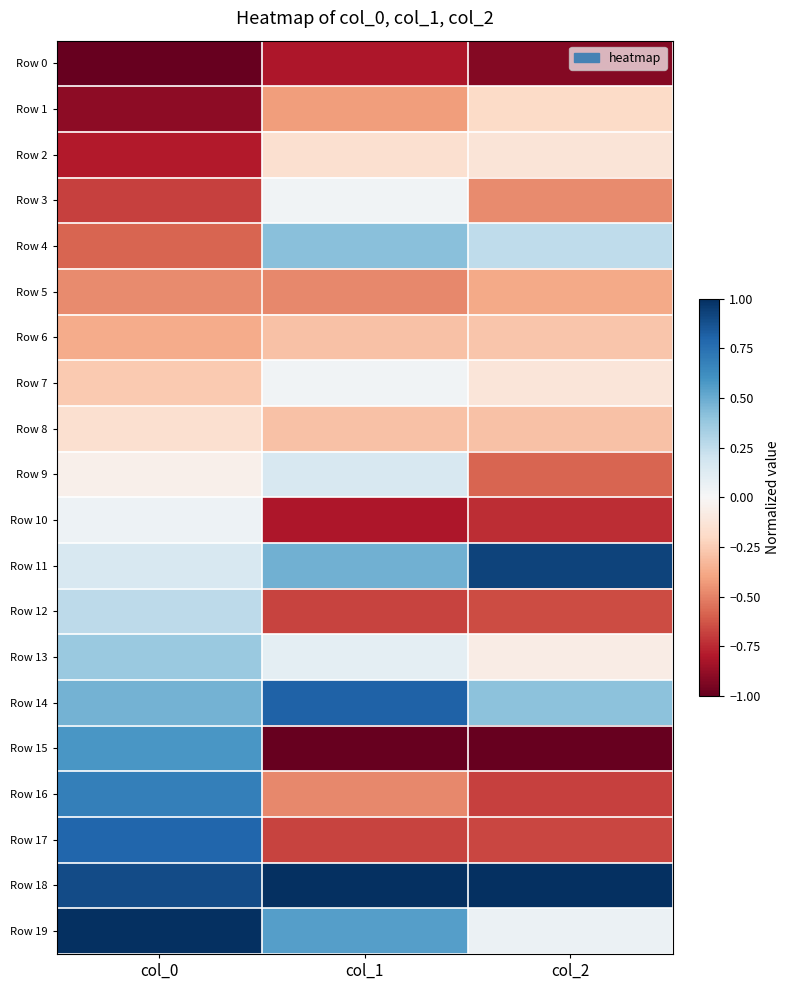

At how many categories does at least one series exceed 0?

3